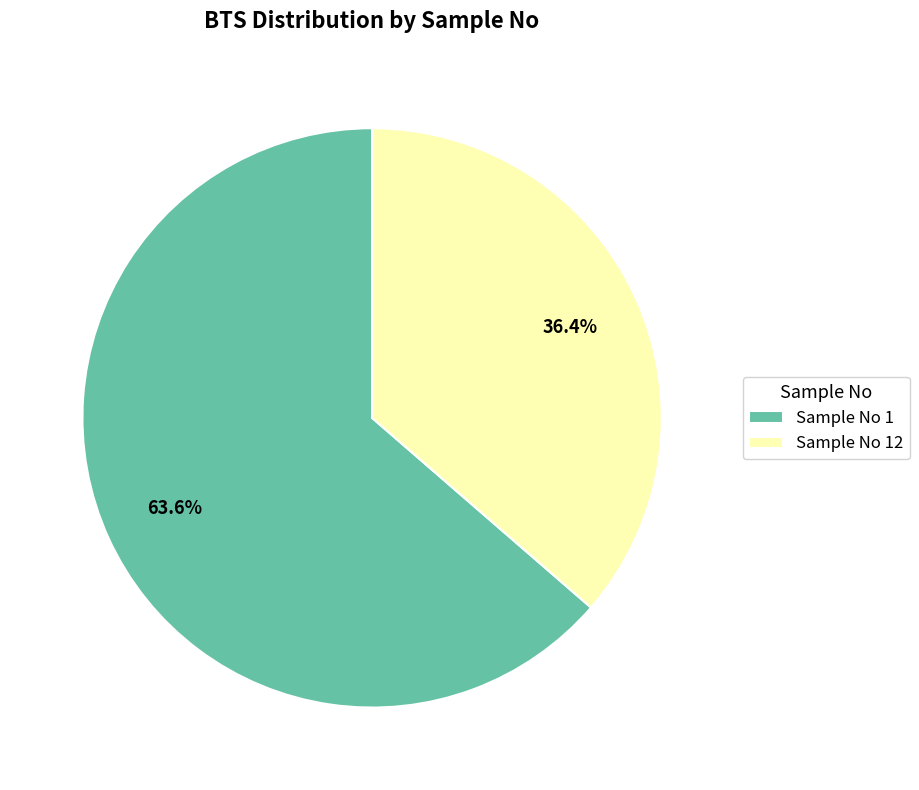

How many slices are in this pie chart?

2